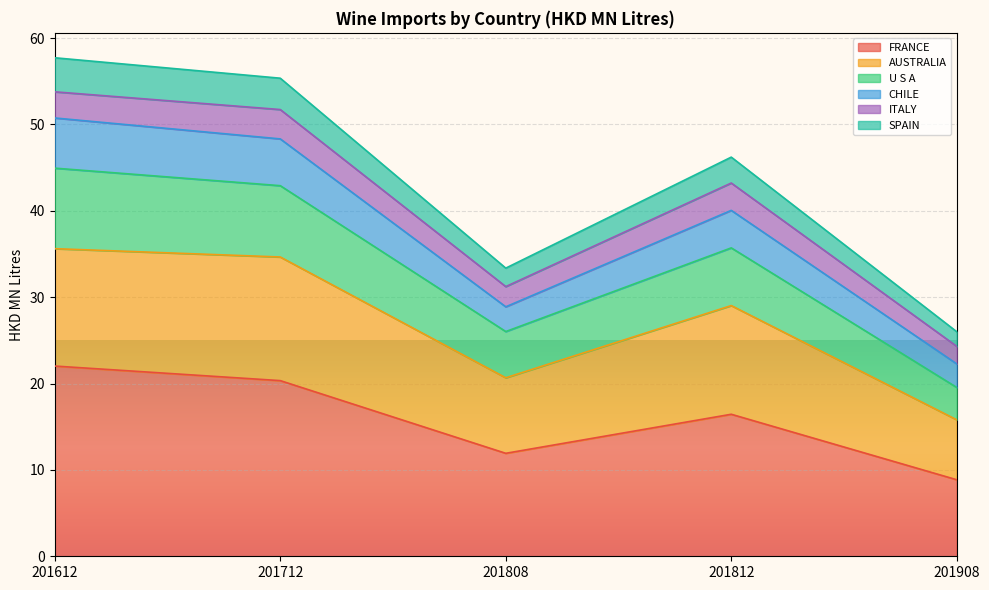

List the labels in order of FRANCE value, smallest first.

201908, 201808, 201812, 201712, 201612